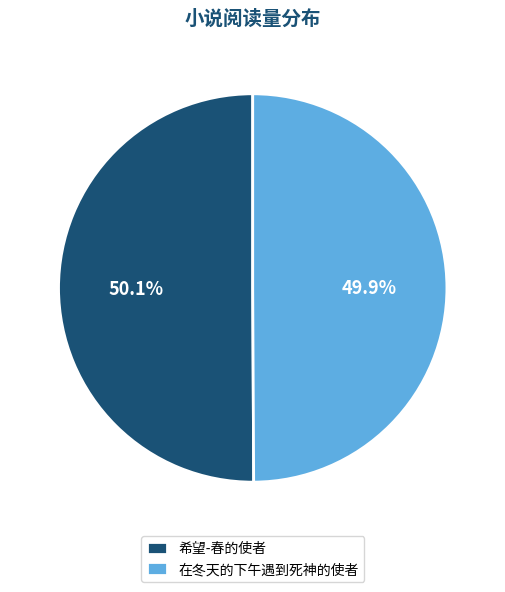

How much of the chart is everything except 在冬天的下午遇到死神的使者?

50.1%